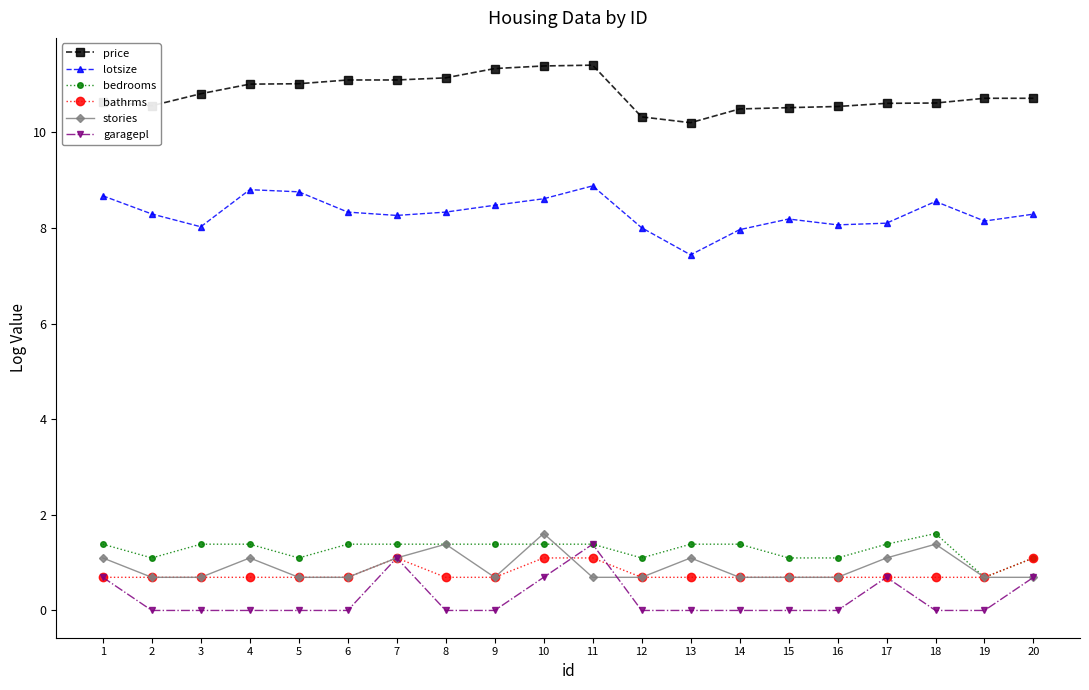

Is it true that garagepl equals 0.7 at 20?

True